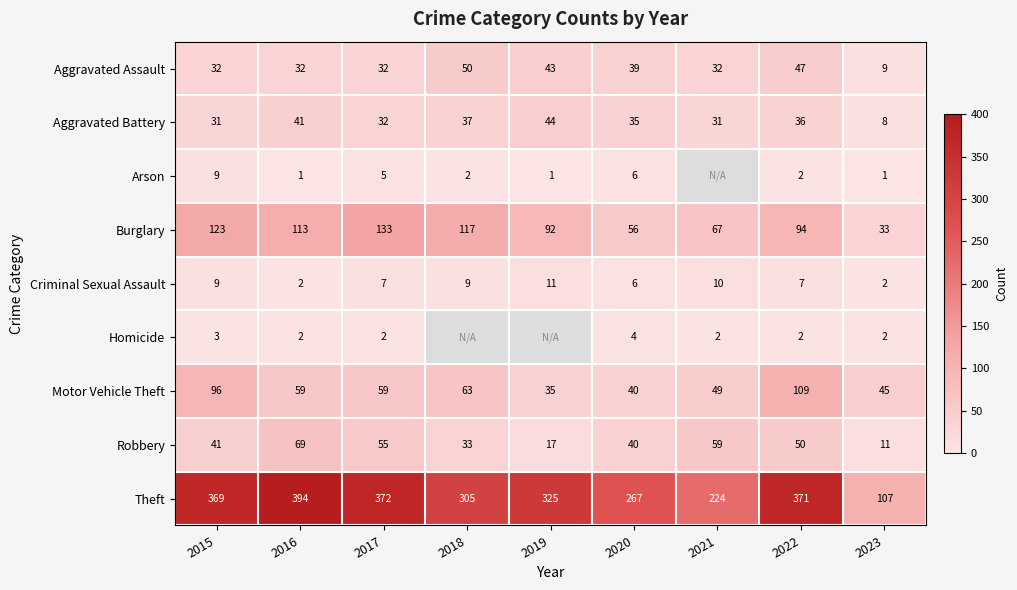

Which category has the highest value in the Aggravated Battery series?

2019